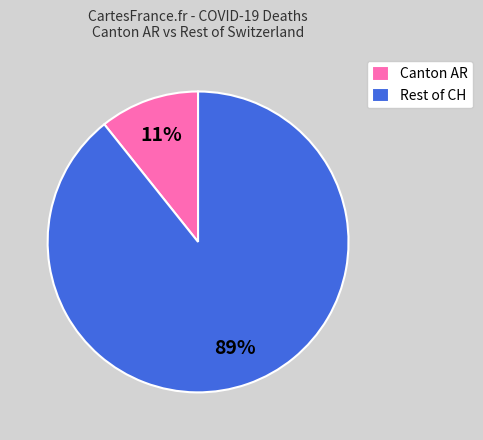

Do Rest of CH and Canton AR together represent more than half of the pie?

Yes